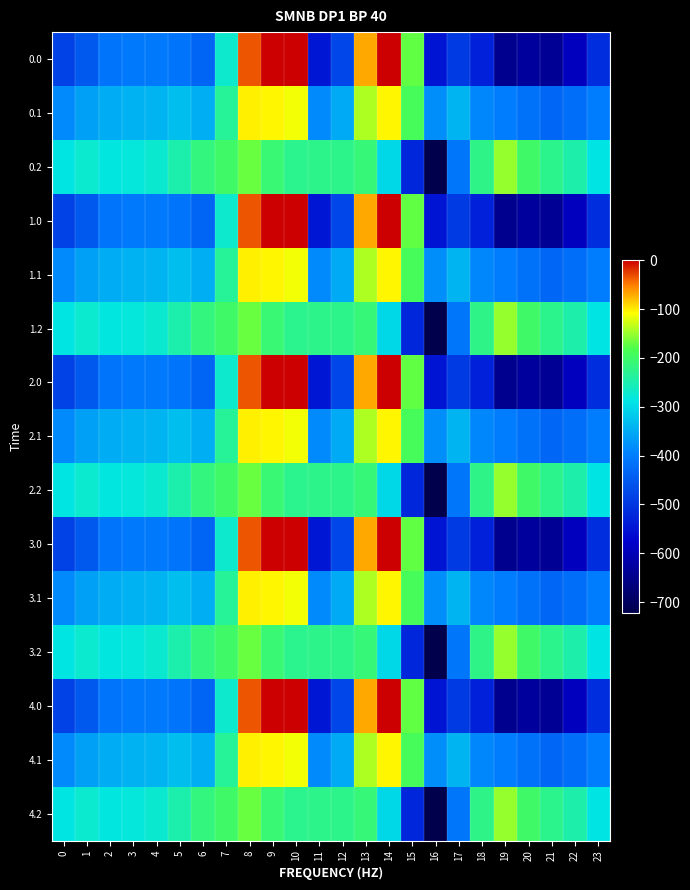

At which category does the chart reach its peak across all series?

9